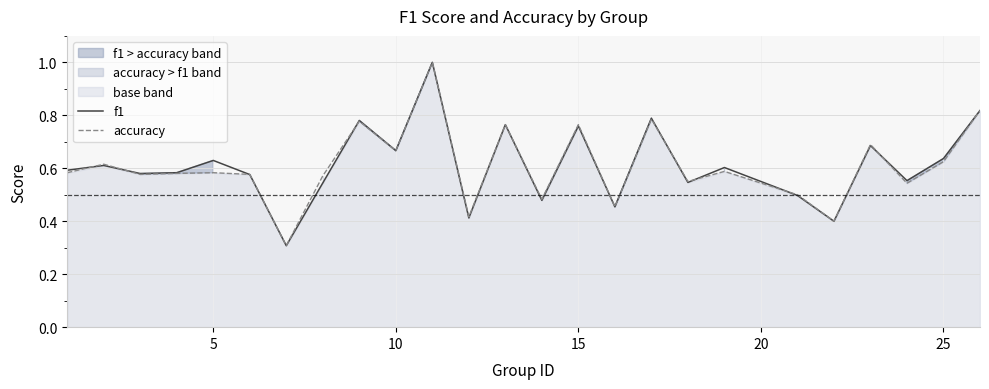

What is the highest value of the accuracy series?

1.0